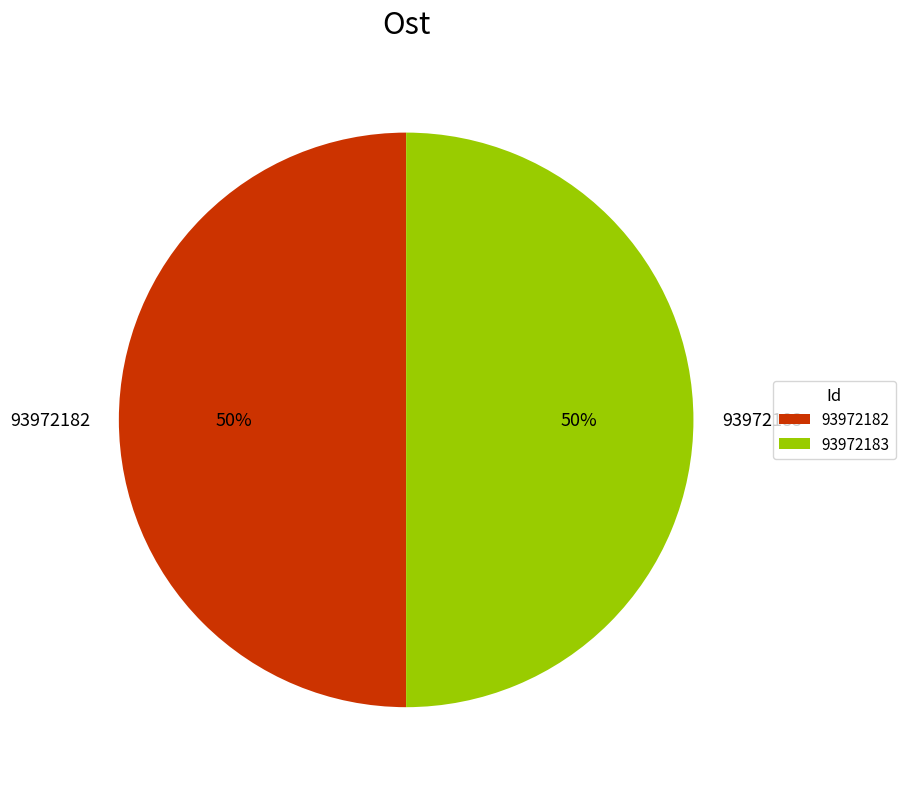

How many slices are in this pie chart?

2